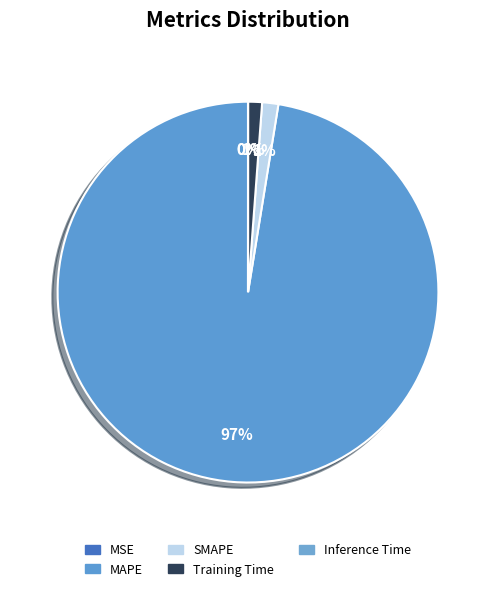

To the nearest percent, what is the difference between the Training Time and Inference Time slice percentages?

1%